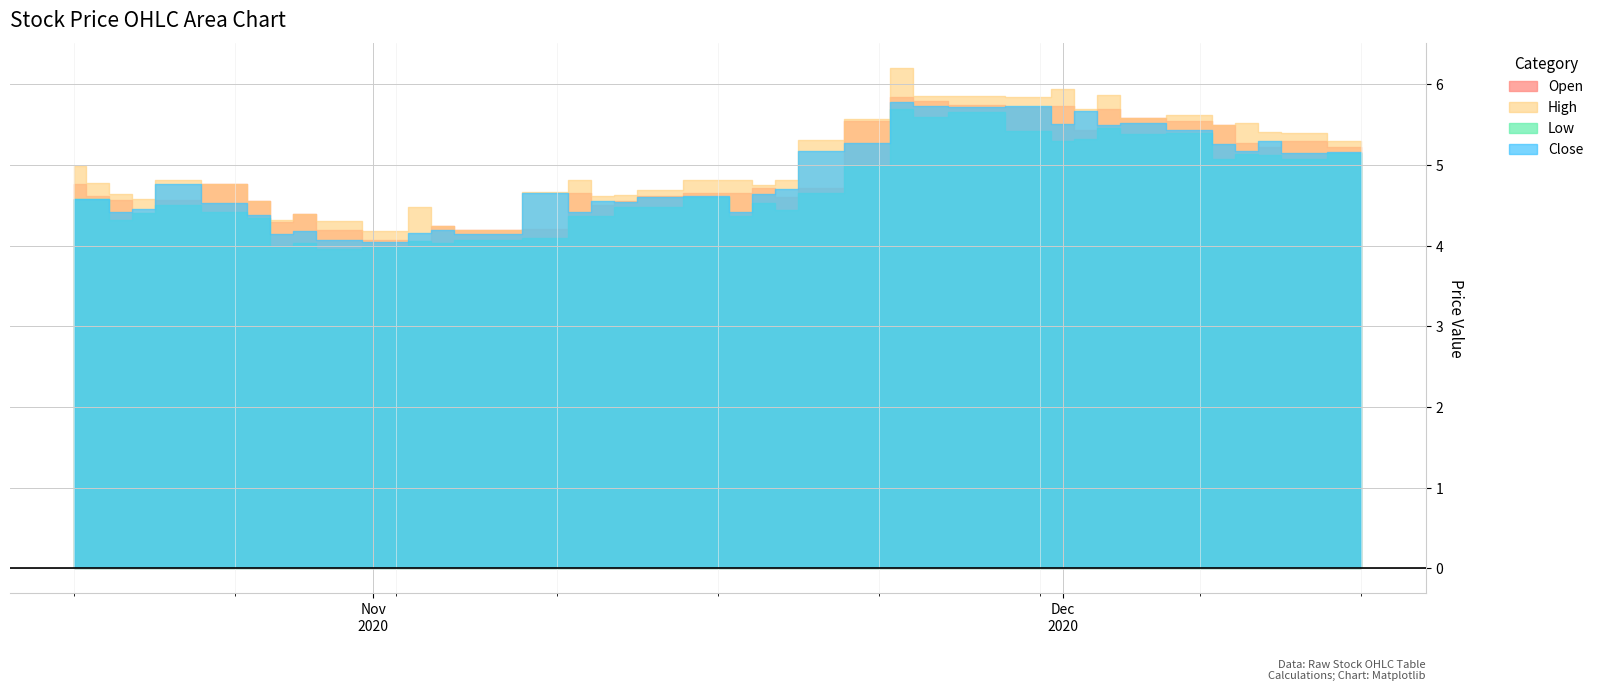

At 2020-11-10, list the series in order from largest to smallest.

High, Open, Close, Low